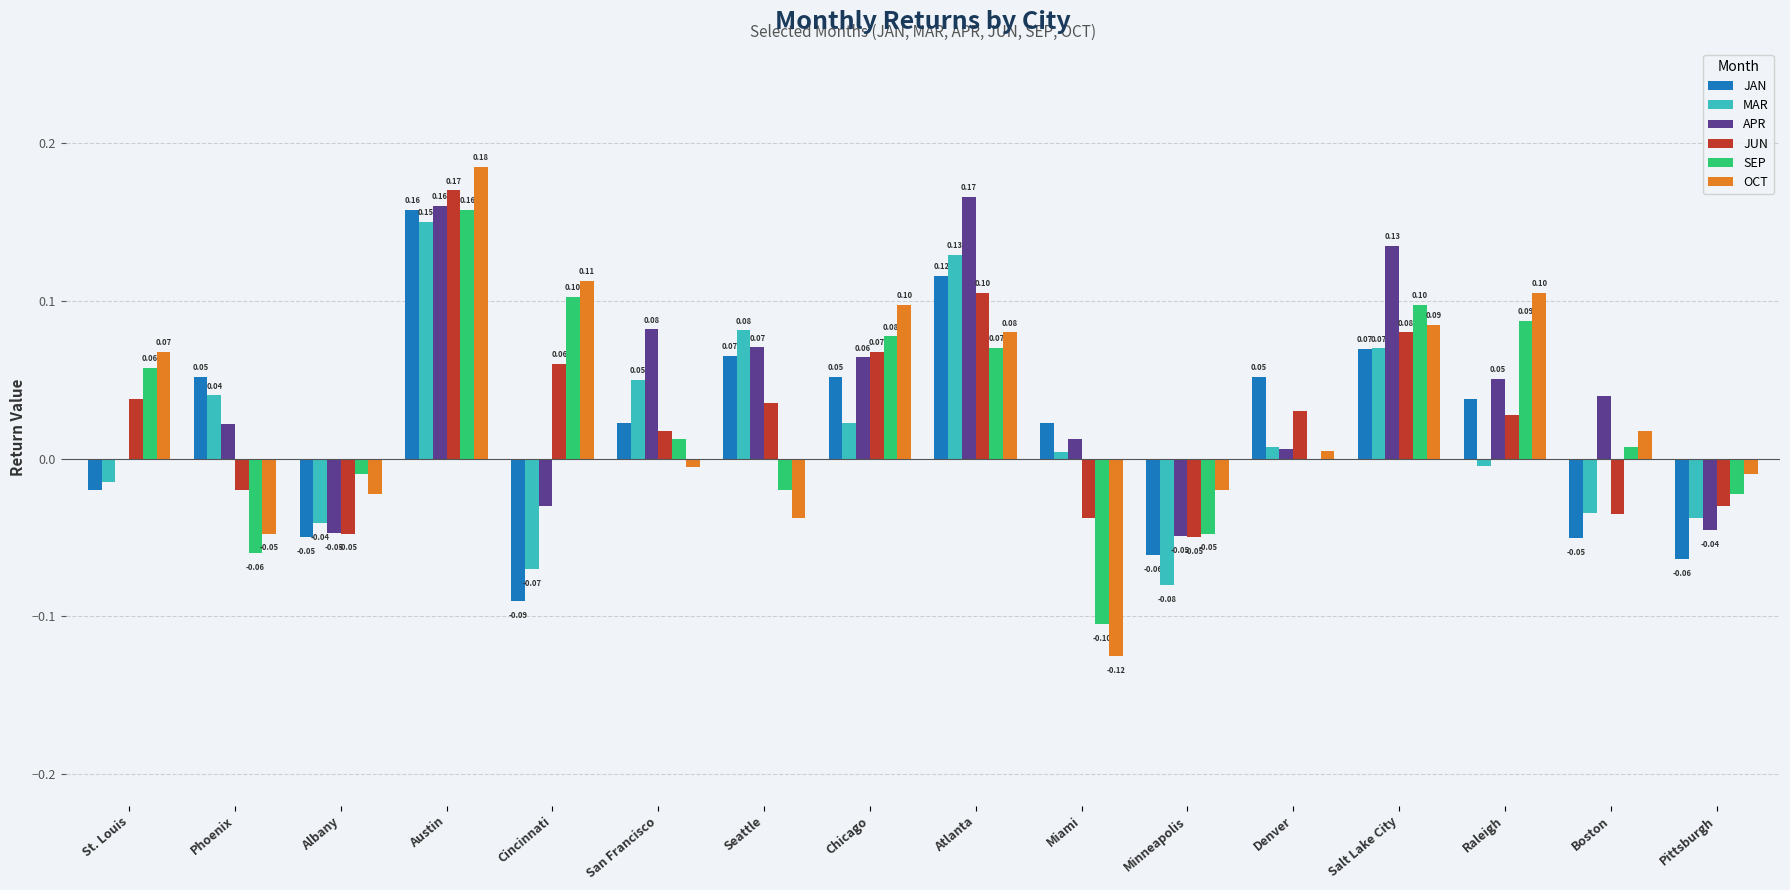

At which label is APR closest to 0?

St. Louis